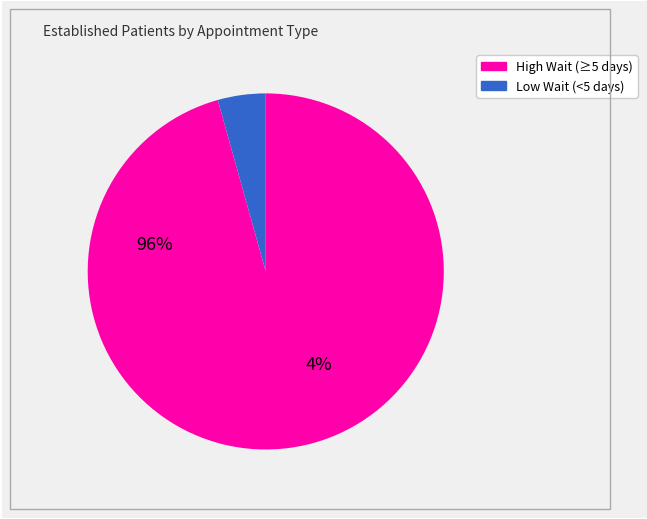

Does any single category account for the majority?

Yes